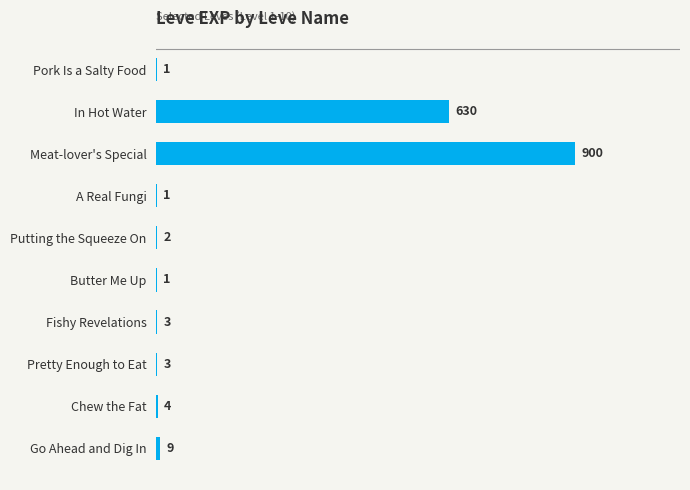

Approximately how many times larger is the value at Meat-lover's Special compared to Putting the Squeeze On?

450.0